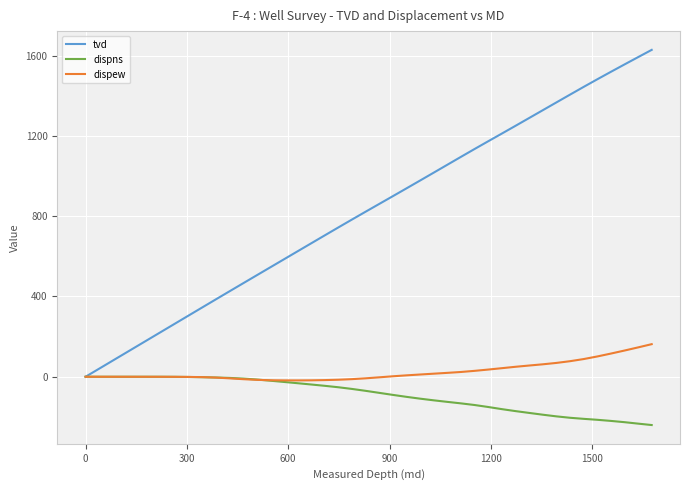

What is the smallest value displayed?

-240.7